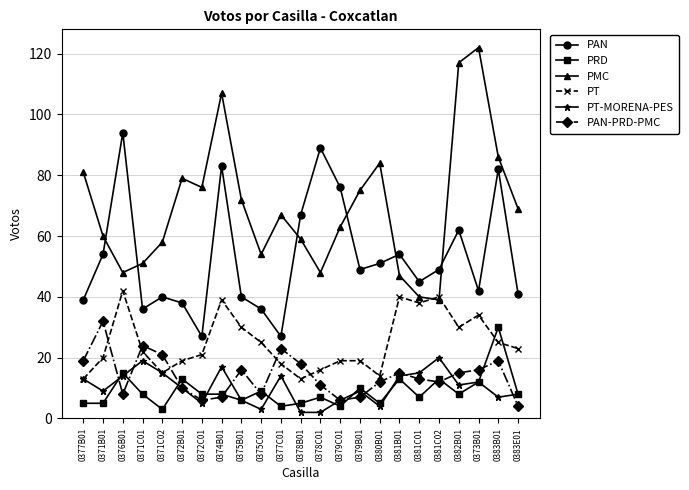

At which label does PT first exceed 22?

0376B01